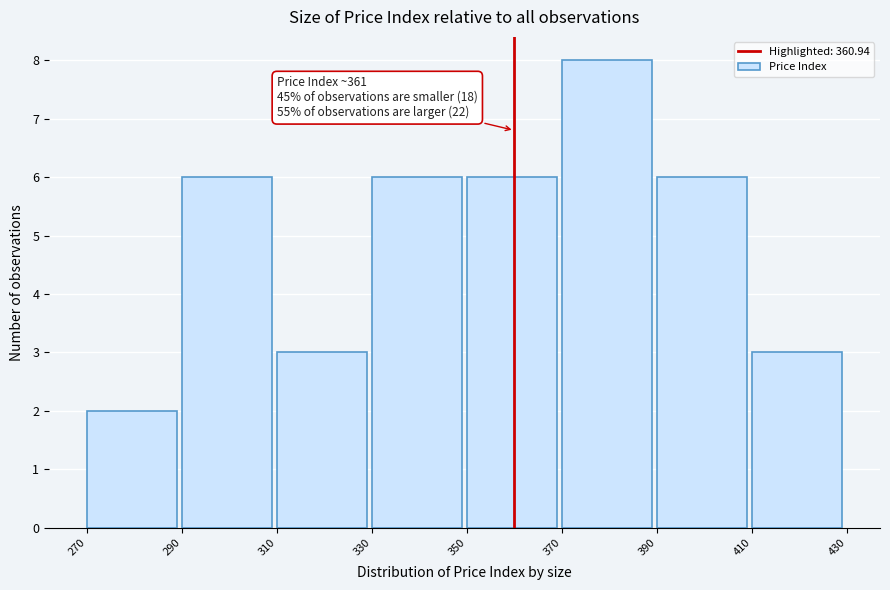

Which range on the x-axis has the tallest bar?

370 to 390